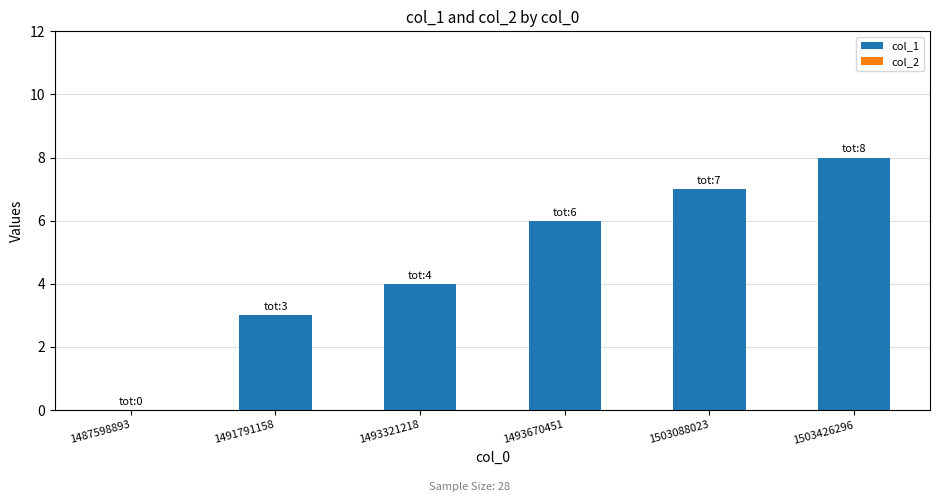

Read the value at 1493670451.

6